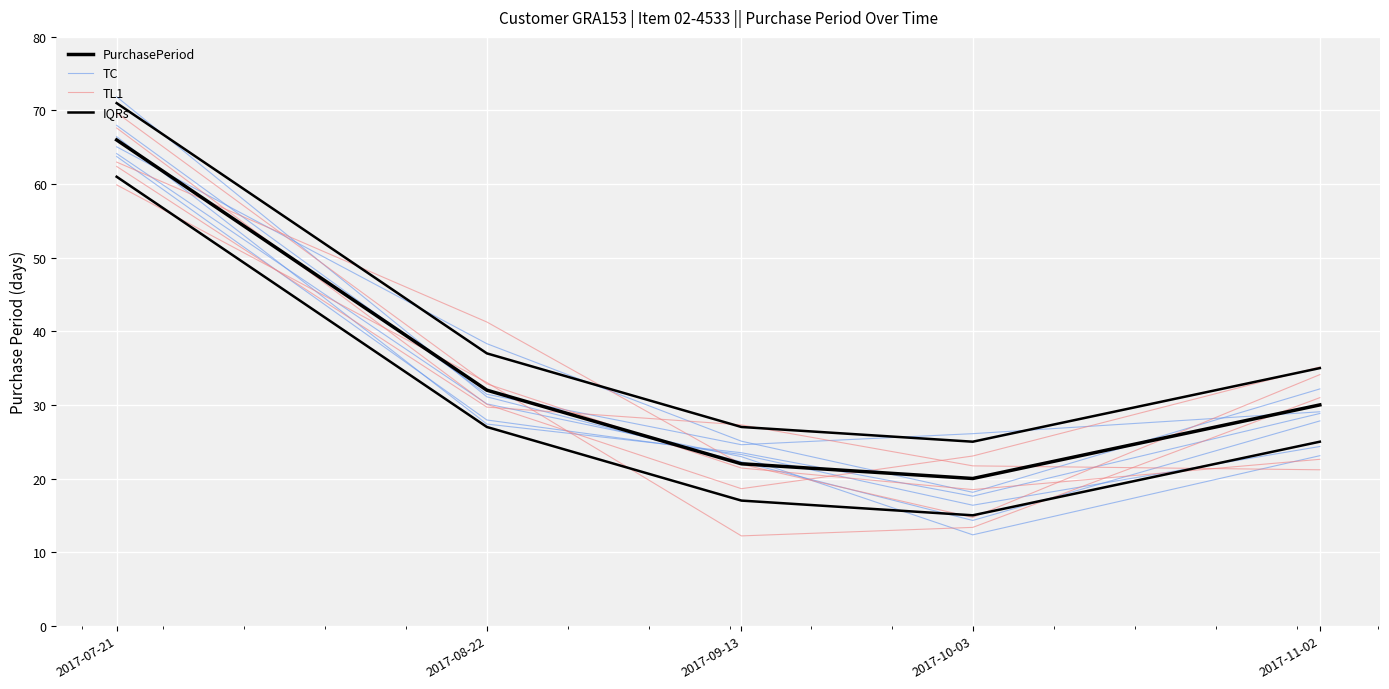

What is the total value across all series at 2017-09-13?

95.5